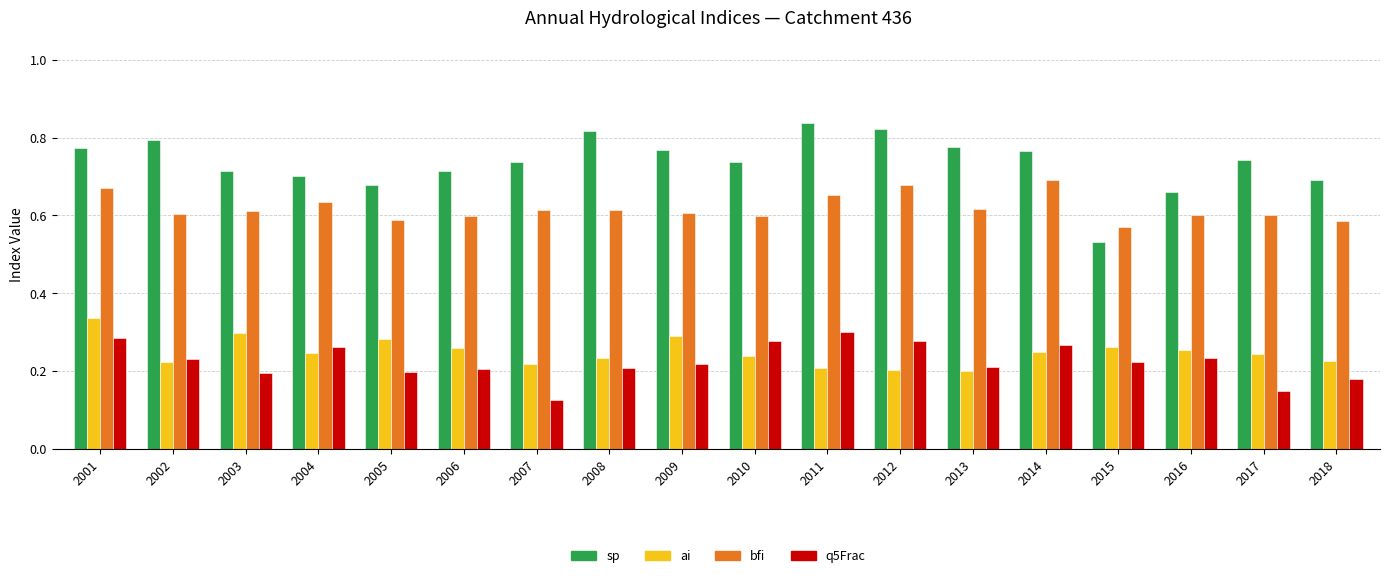

Which series has the largest range (max minus min)?

sp